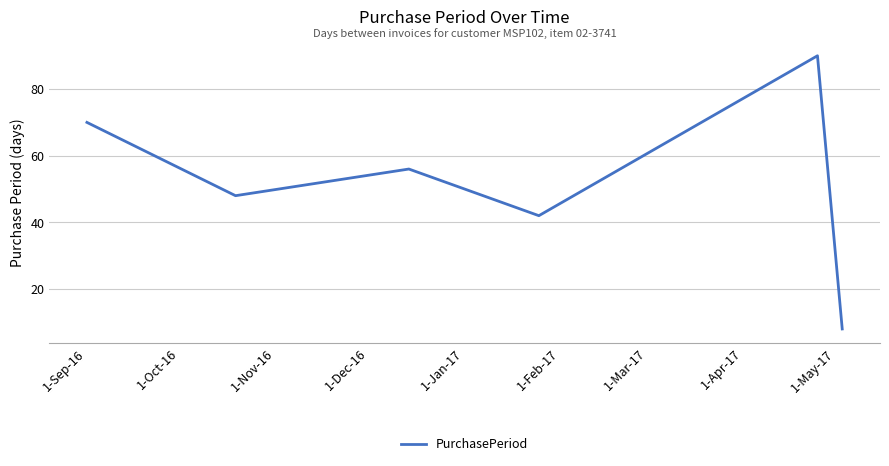

Reading right to left, transcribe all the data shown in this chart.

8	90	42	56	48	70